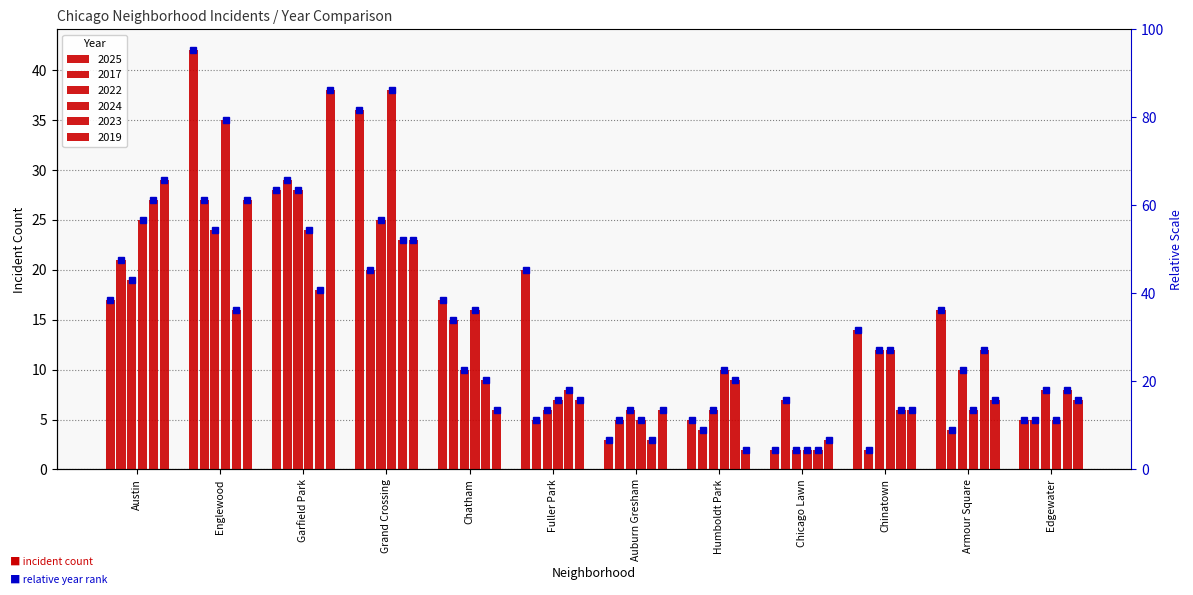

Between Humboldt Park and Armour Square, which series saw the biggest shift?

2025